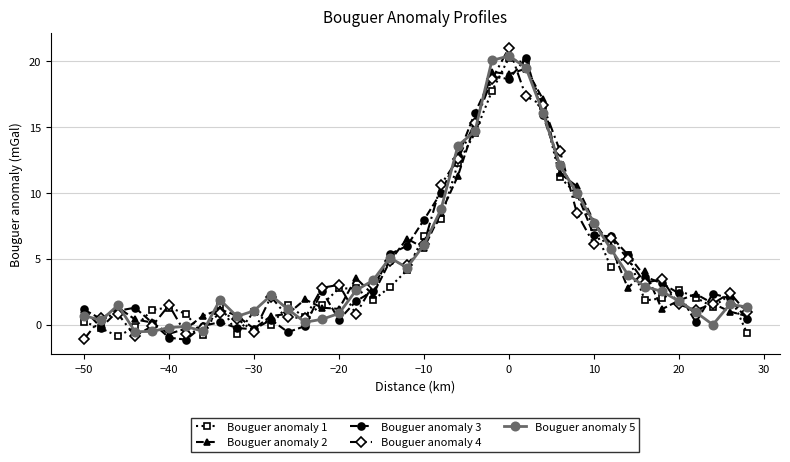

What is the value of the Bouguer anomaly 5 point at the 27th from the left?

19.5